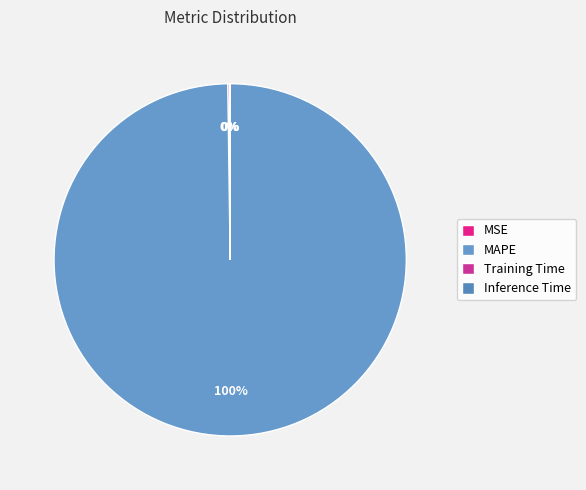

How many slices are in this pie chart?

4